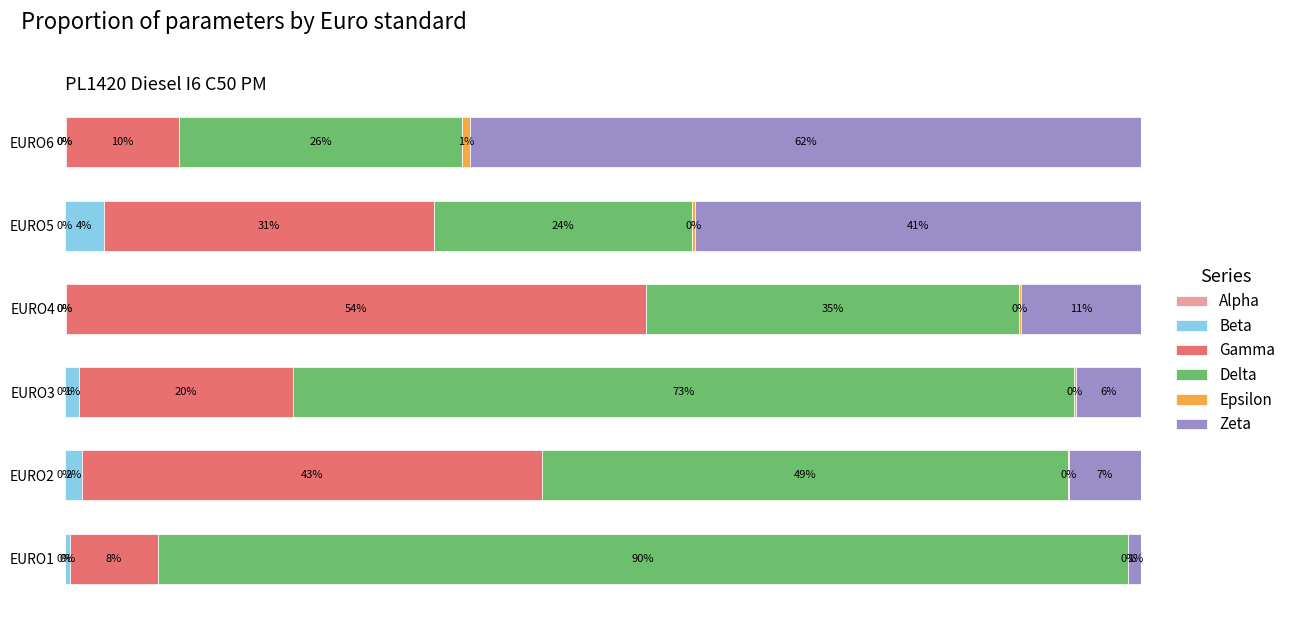

At which category is the sum across all series the highest?

EURO5